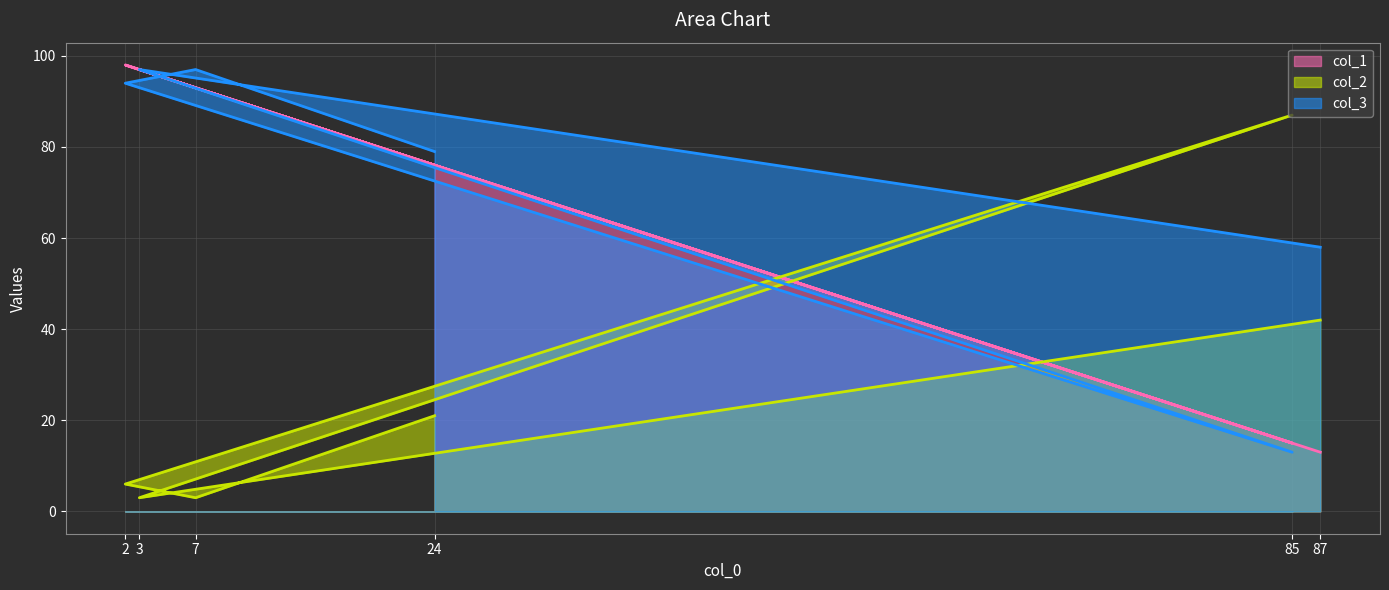

The col_2 series shows 29 at 87. True or false?

False